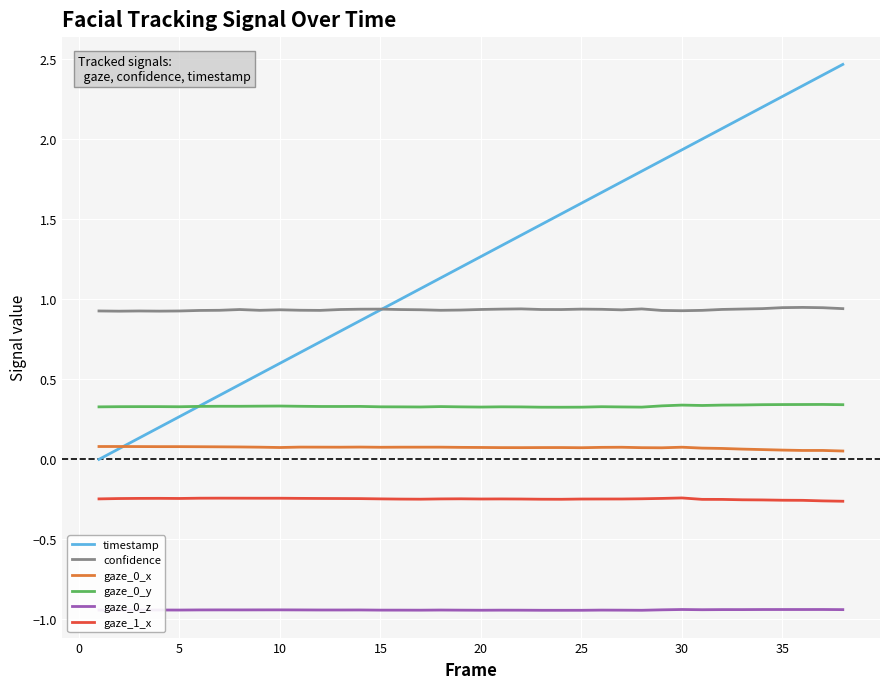

List the series in order of their peak value, lowest first.

gaze_0_z, gaze_1_x, gaze_0_x, gaze_0_y, confidence, timestamp